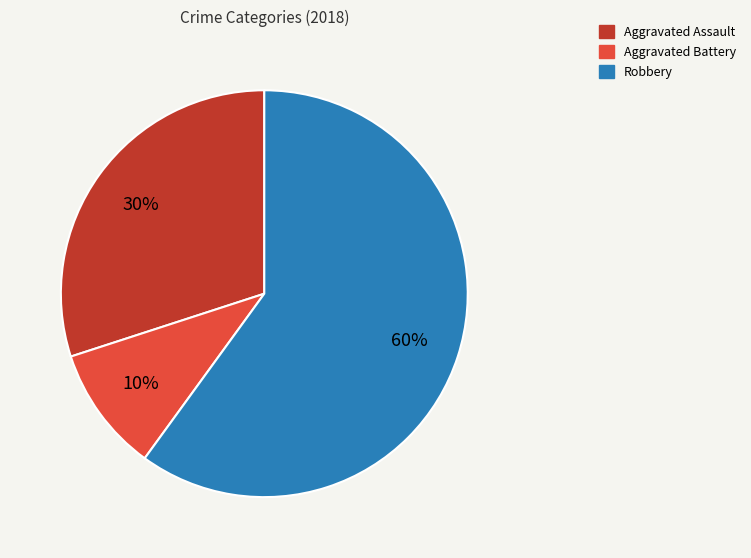

Does any single category account for the majority?

Yes